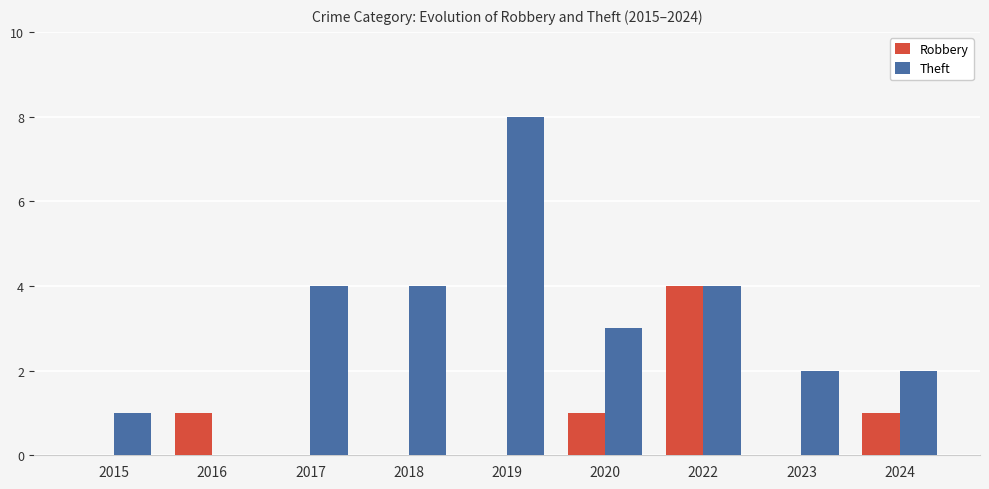

Where does the Theft series first go above 3?

2017